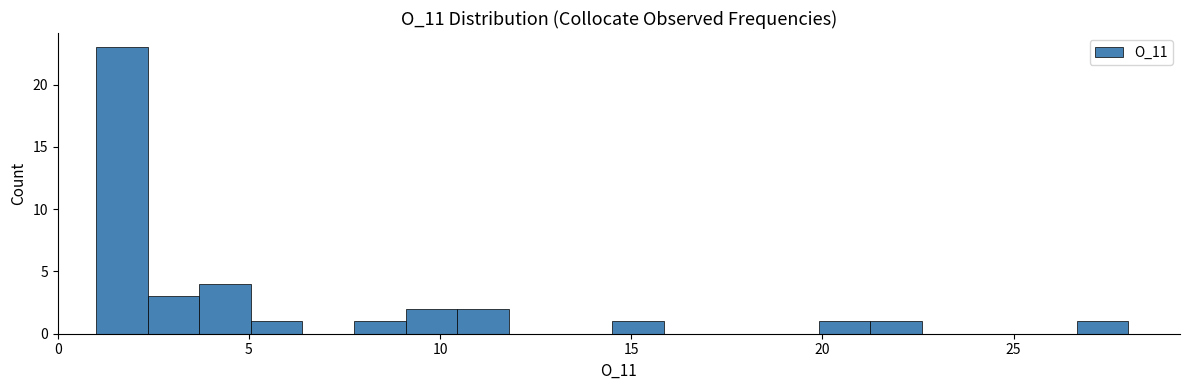

Read against the x-axis, roughly where is the centre of the tallest bar?

1.5